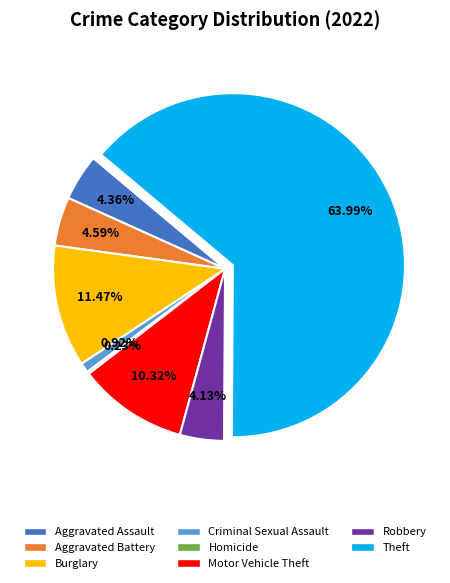

Is there a majority slice in this chart?

Yes